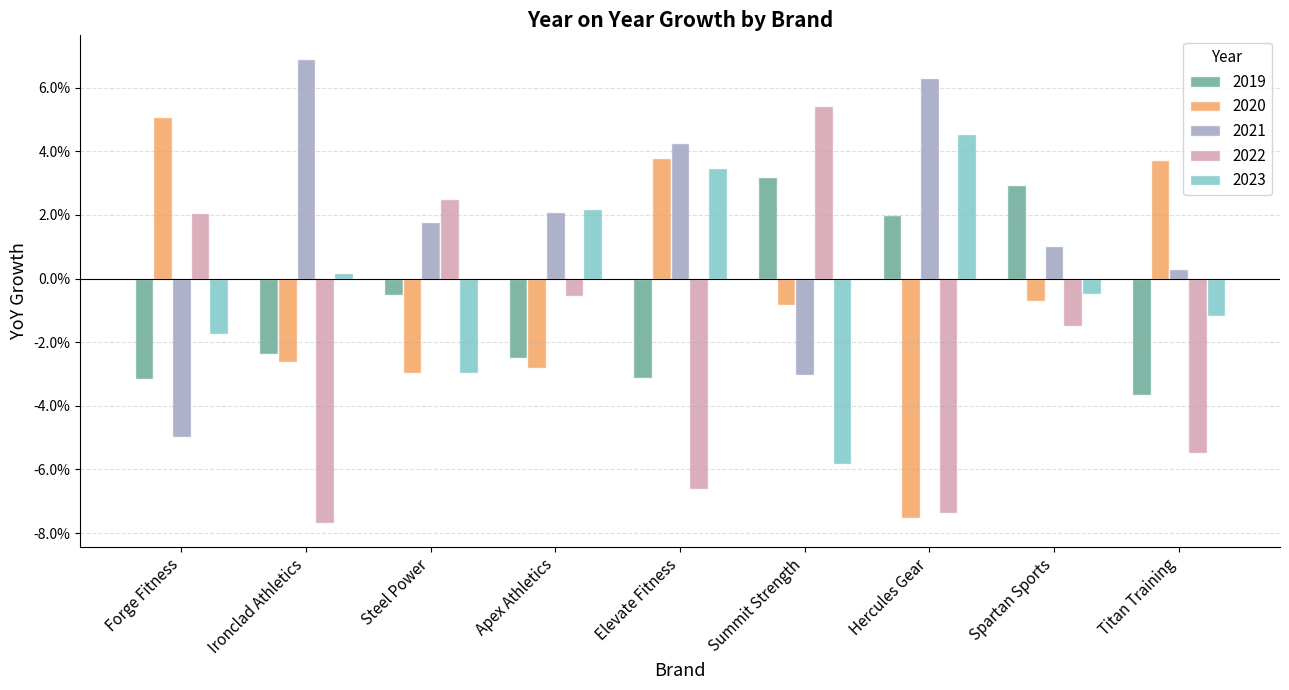

What are all the series names shown in the legend?

2019, 2020, 2021, 2022, 2023